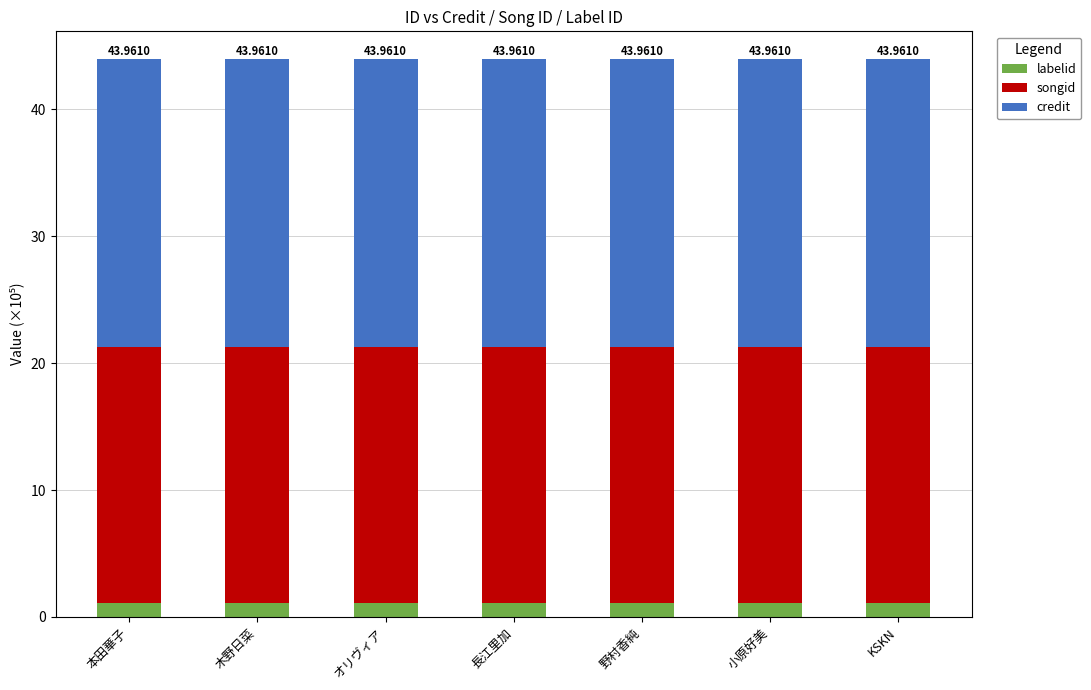

Is it true that labelid equals 1.1 at KSKN?

True